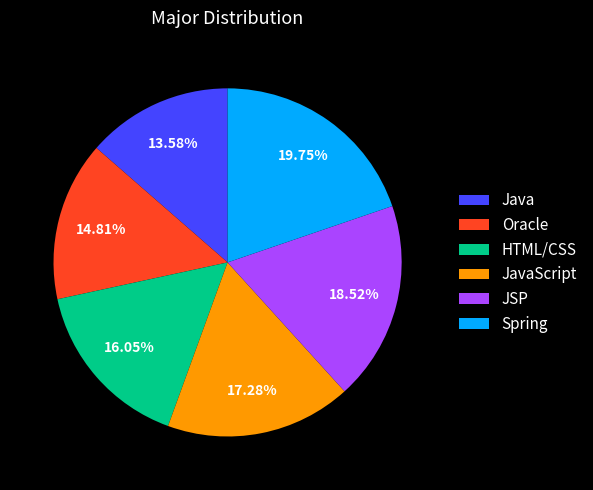

Which category has the smallest portion of the pie?

Java